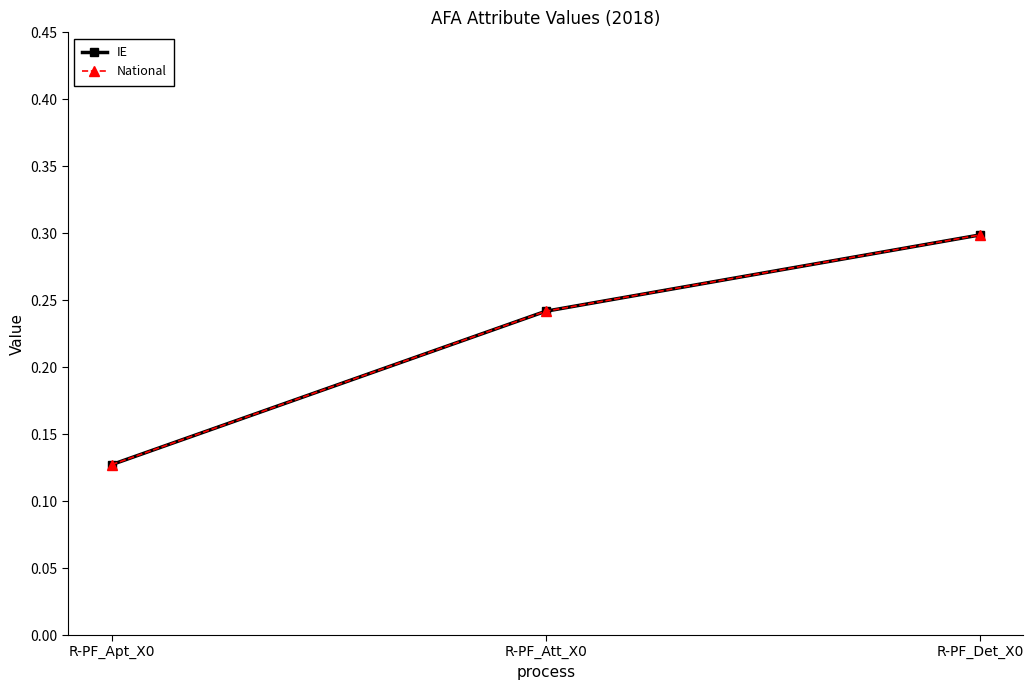

Reading right to left, list all the values displayed in this chart.

IE: 0.3	0.2	0.1
National: 0.3	0.2	0.1